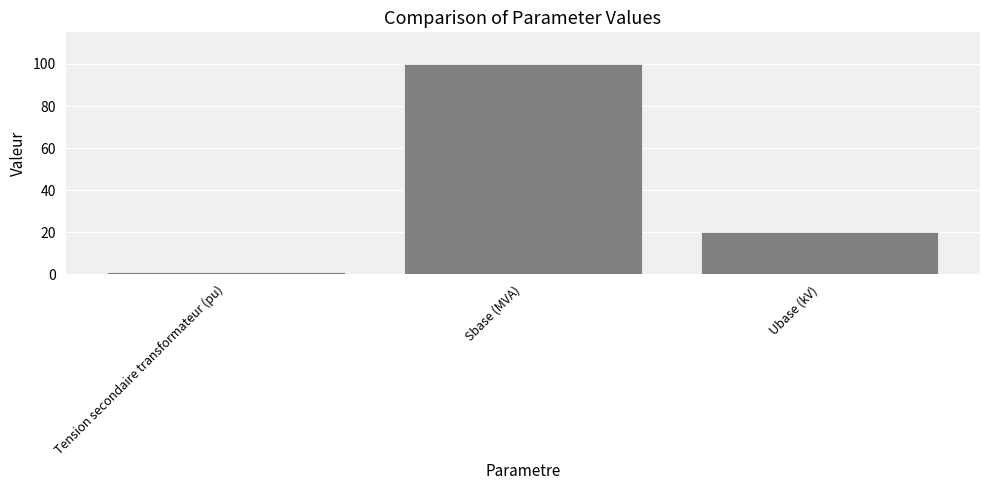

Reading left to right, list all the values displayed in this chart.

Tension secondaire transformateur (pu)=1	Sbase (MVA)=100	Ubase (kV)=20